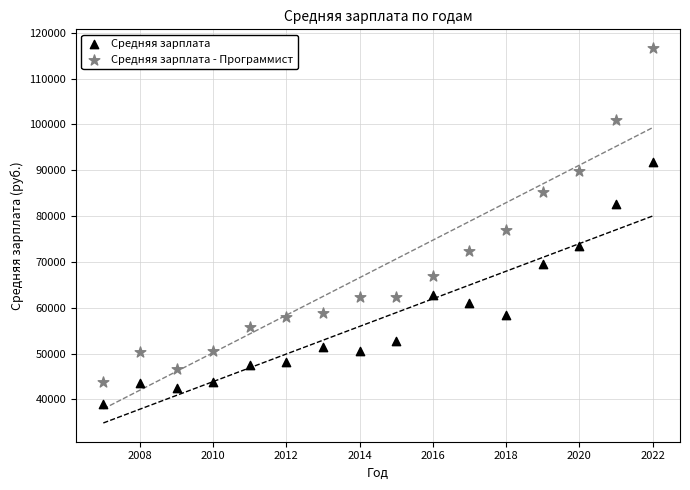

Which series contains the lowest Y value?

Средняя зарплата